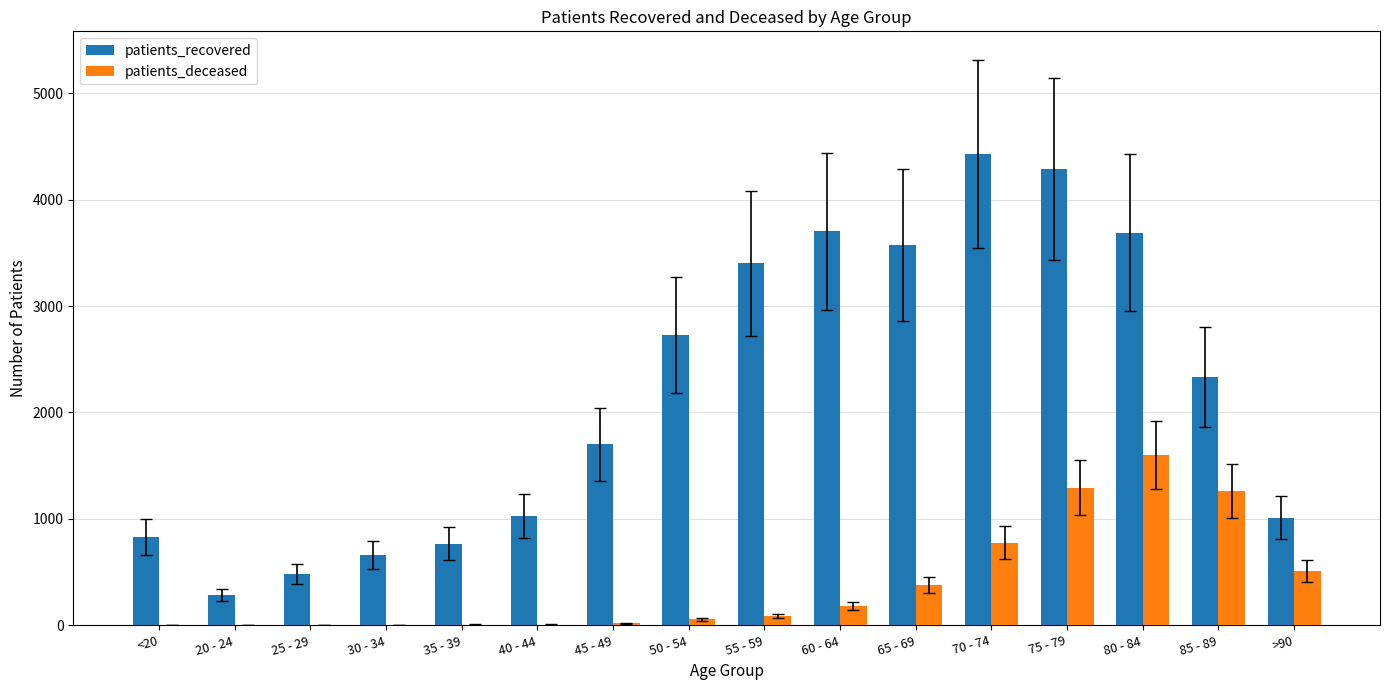

Which label corresponds to the largest value in the chart?

70 - 74